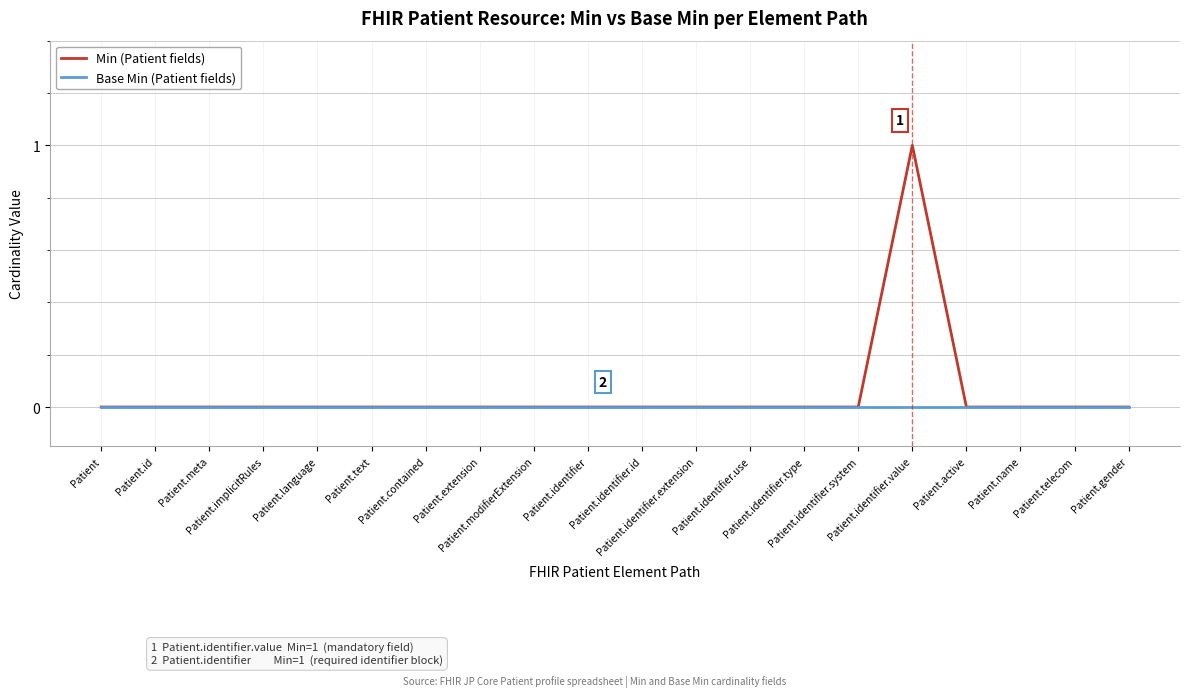

True or false: Base Min (Patient fields) and Min (Patient fields) intersect in this chart.

False